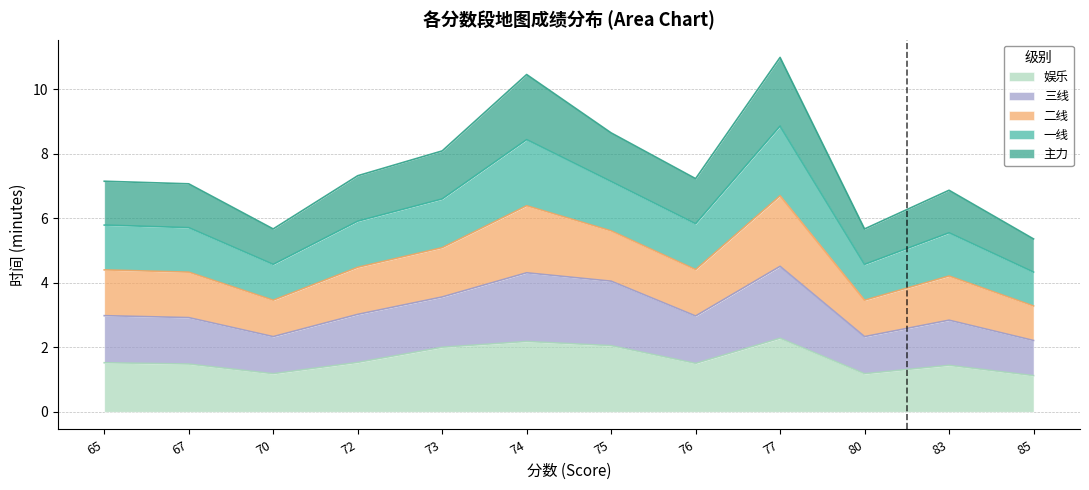

Which series has the largest range (max minus min)?

主力